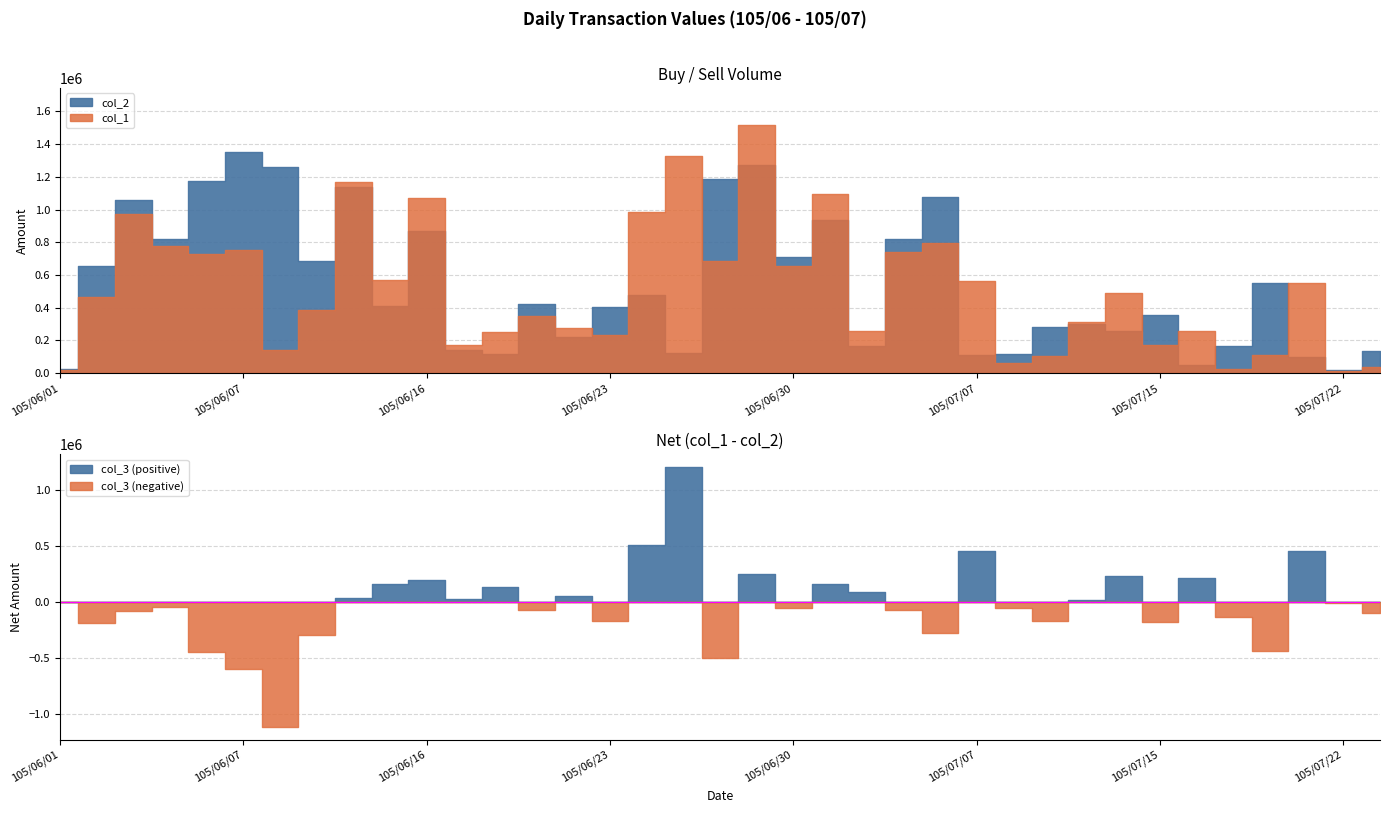

How many lines are shown in the chart?

3